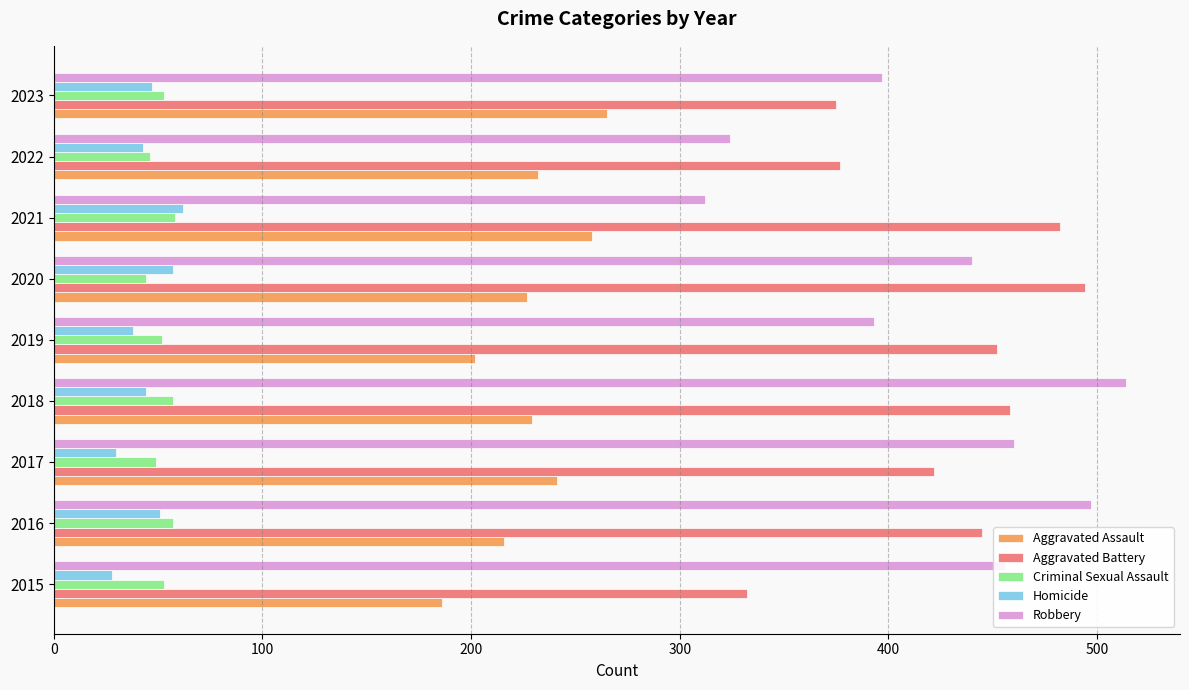

The Homicide series shows 56 at 2019. True or false?

False